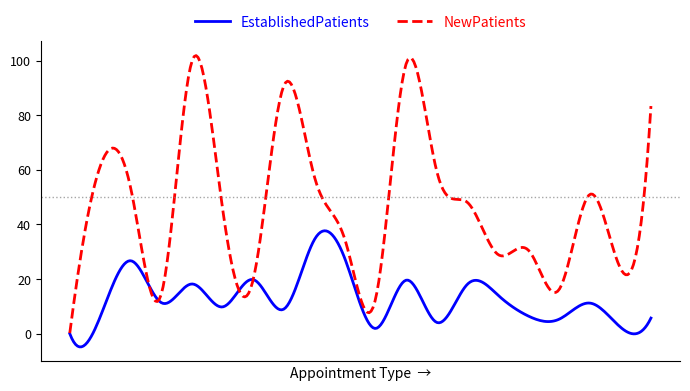

Which series has the widest spread of values?

NewPatients